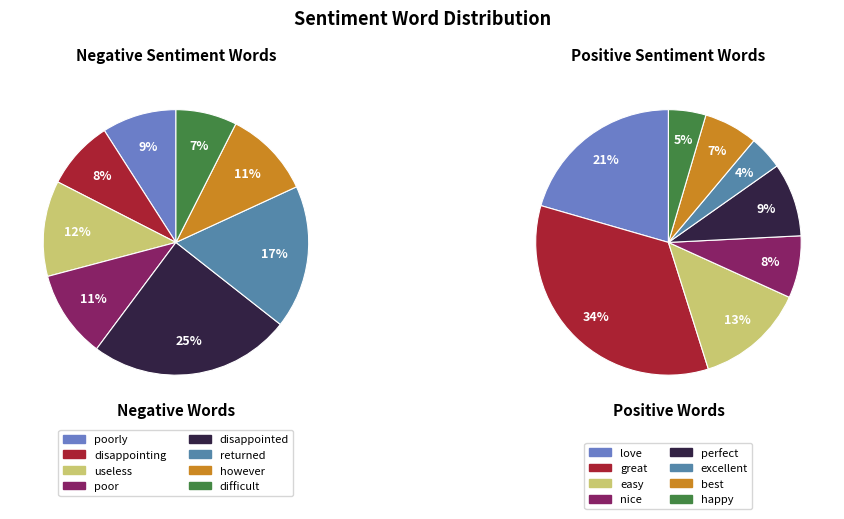

Rank the series by their average value, from highest to lowest.

Negative Words, Positive Words